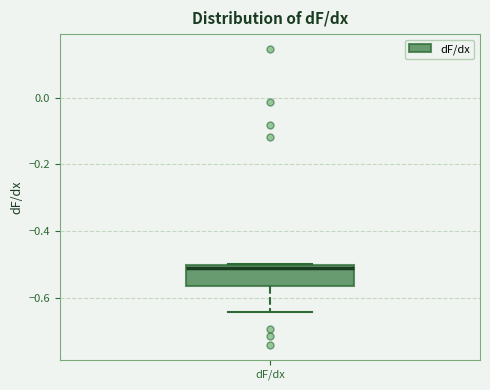

Transcribe this box plot: give where the median line is, the range the box spans, and where the two whiskers end, as read against the y-axis. The values are not printed on the chart, so give them approximately, as read against the axis.

median -0.50 (just below the box's upper edge), box -0.56 to -0.50, whiskers -0.64 to -0.50